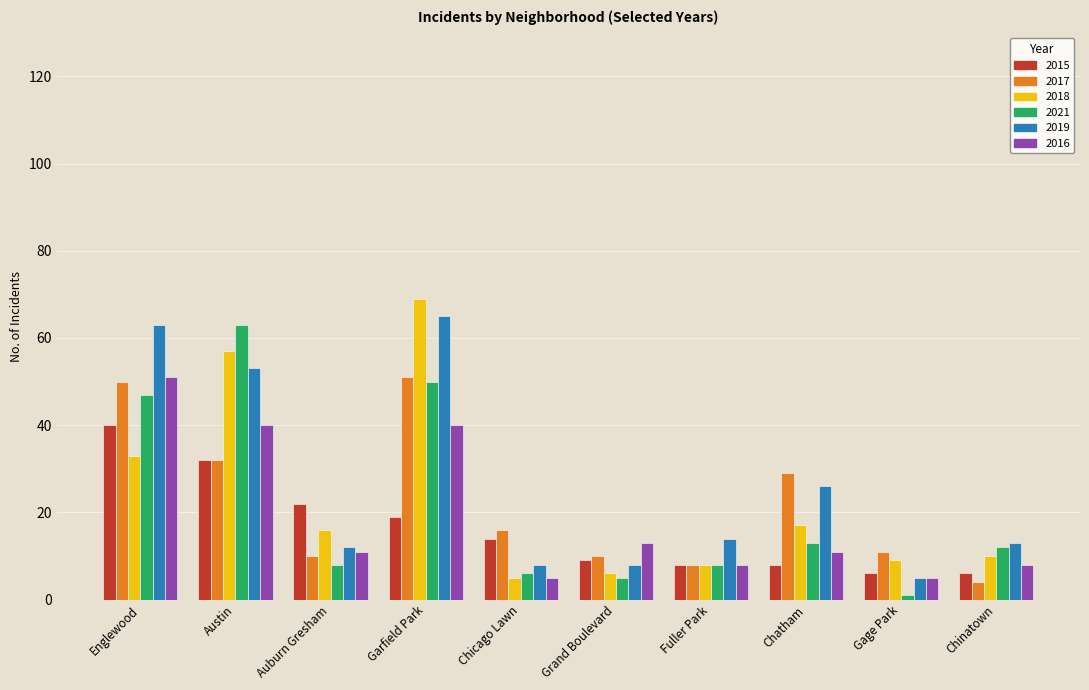

What are all the series names shown in the legend?

2015, 2017, 2018, 2021, 2019, 2016